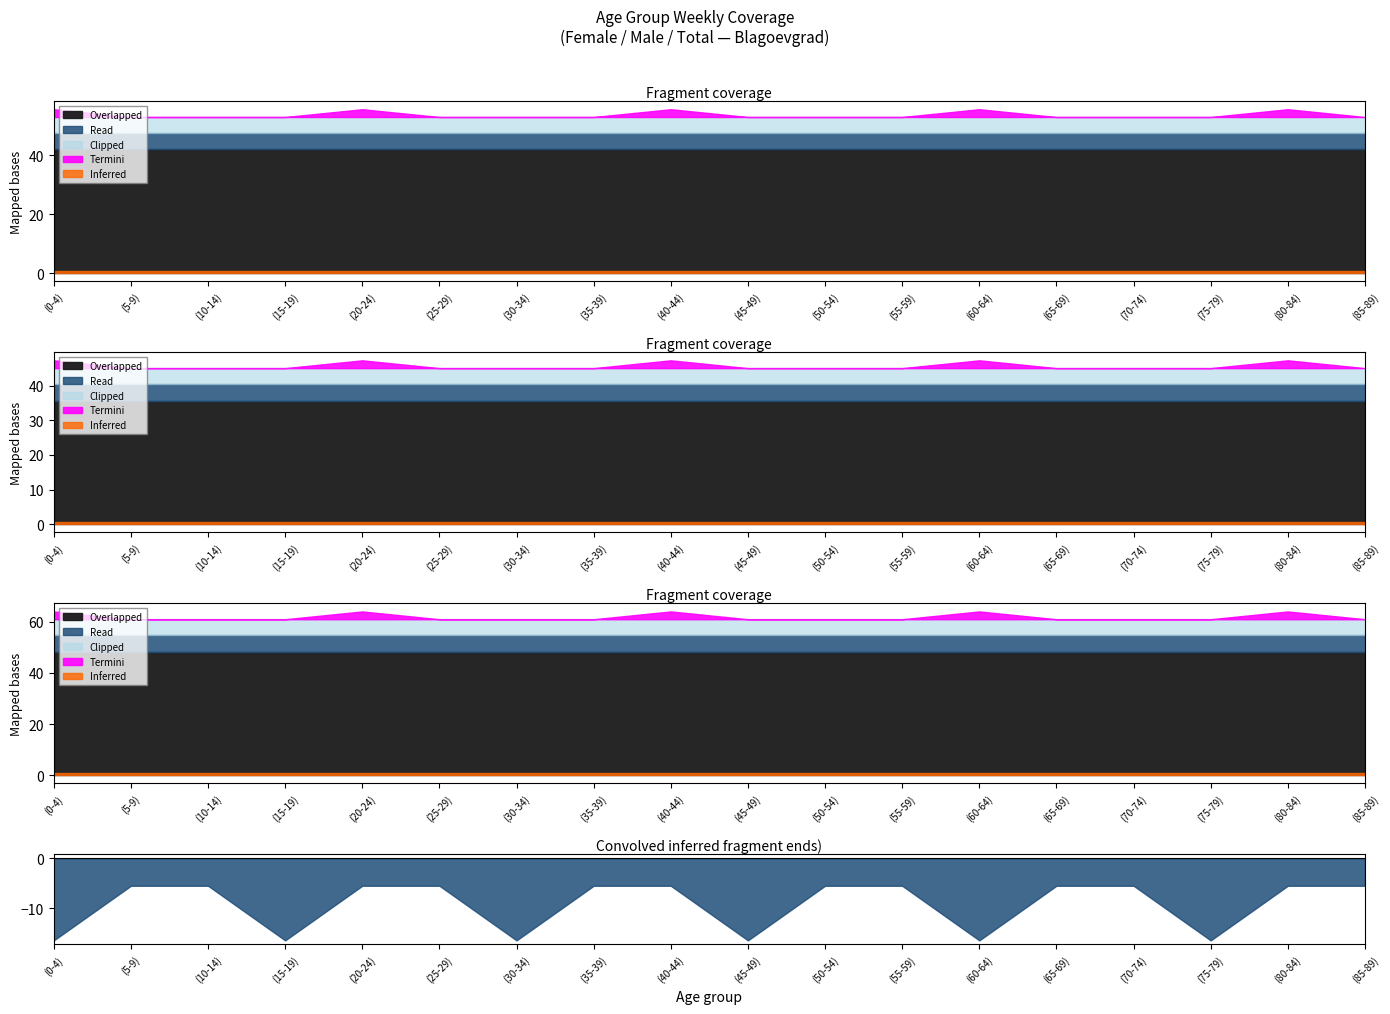

At how many categories does at least one series exceed 50?

18